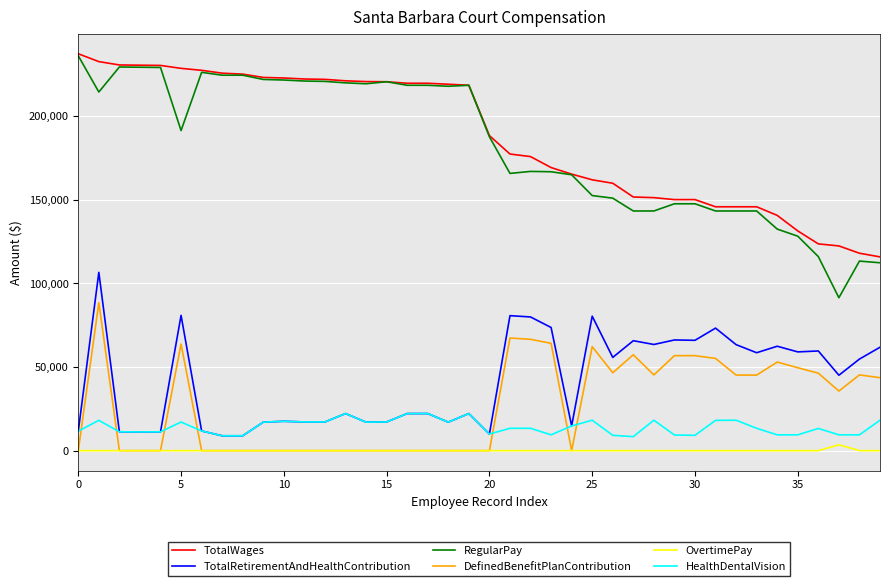

How many categories are shown in the chart?

40